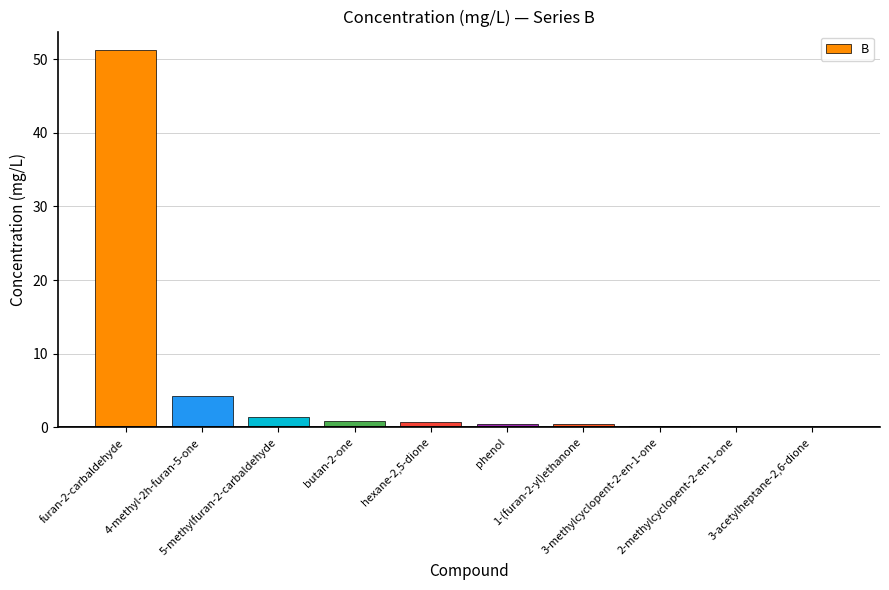

Which has a higher value, phenol or 5-methylfuran-2-carbaldehyde?

5-methylfuran-2-carbaldehyde